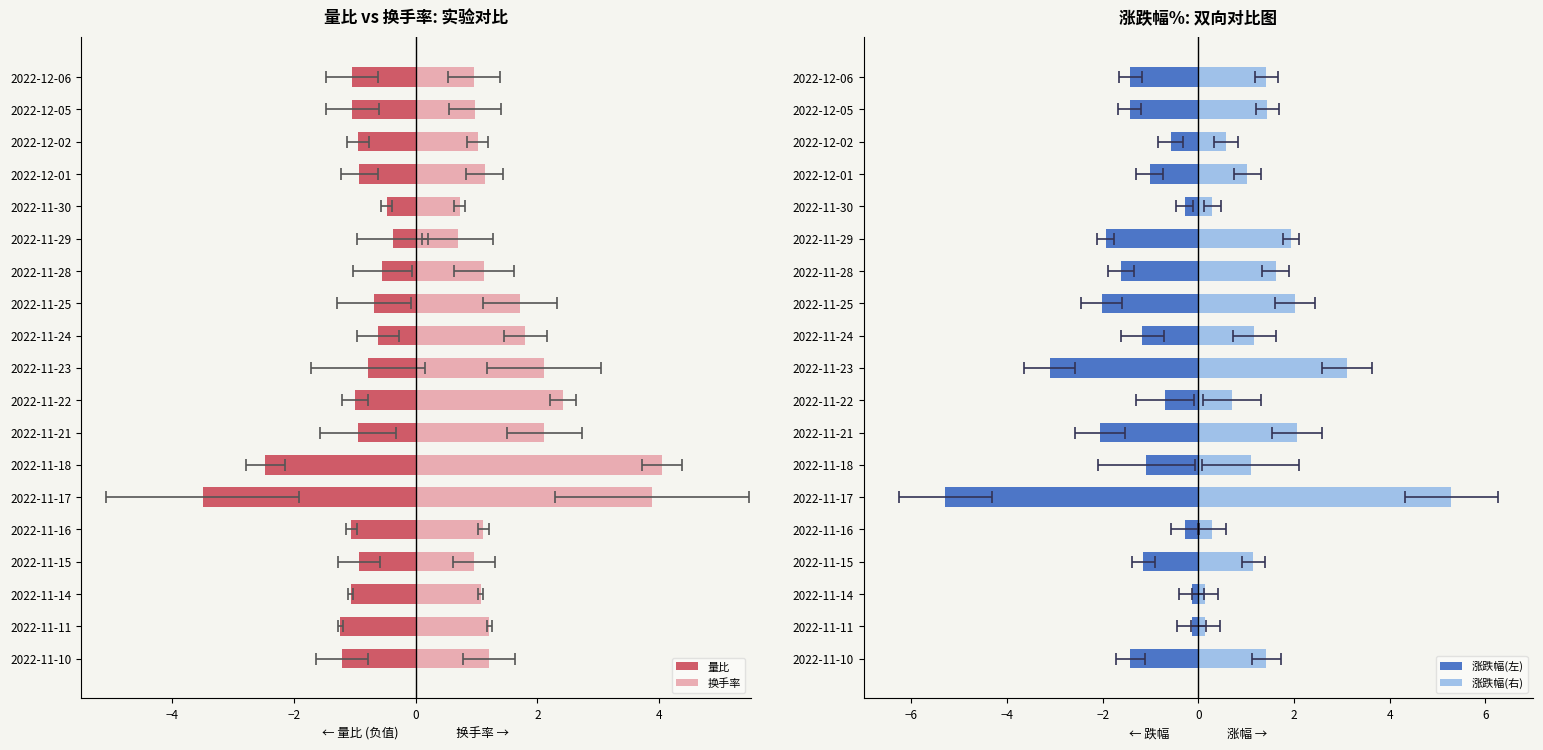

At how many categories does at least one series exceed 0?

19